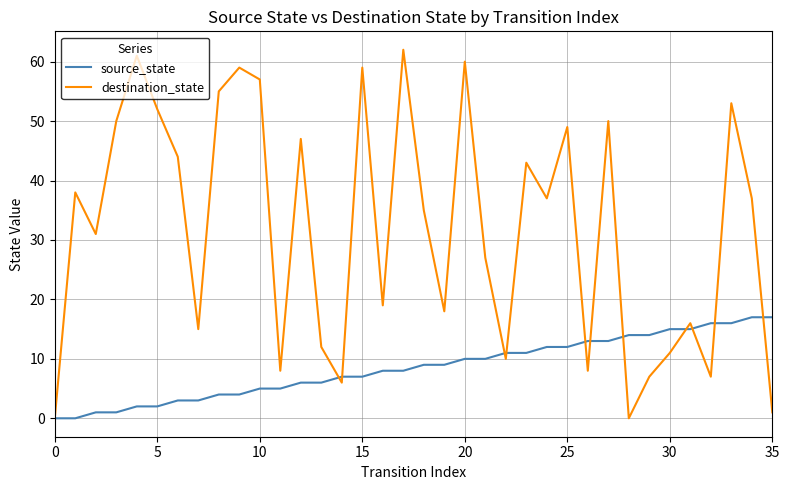

Reading right to left, what are all the values shown in this chart?

source_state: 17	17	16	16	15	15	14	14	13	13	12	12	11	11	10	10	9	9	8	8	7	7	6	6	5	5	4	4	3	3	2	2	1	1	0	0
destination_state: 1	37	53	7	16	11	7	0	50	8	49	37	43	10	27	60	18	35	62	19	59	6	12	47	8	57	59	55	15	44	52	61	50	31	38	0